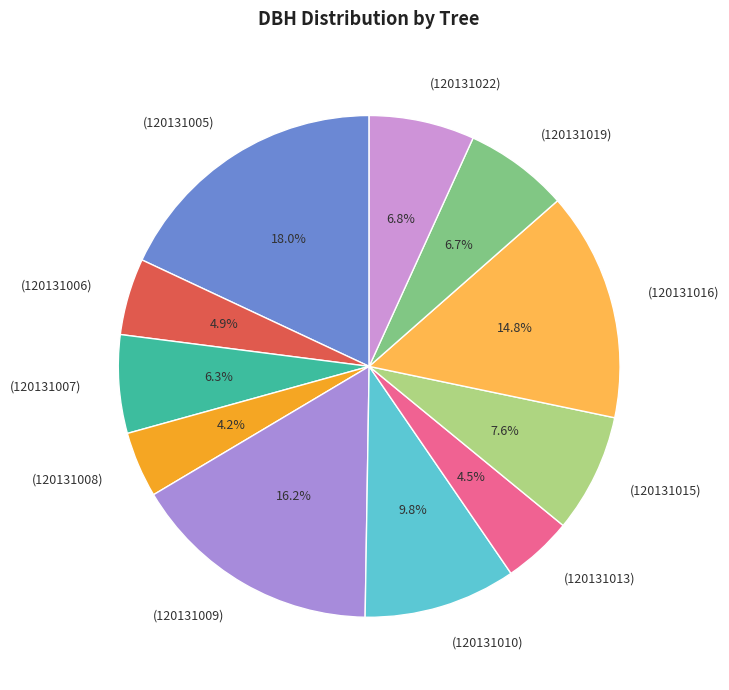

Between (120131006) and (120131016), which is larger?

(120131016)